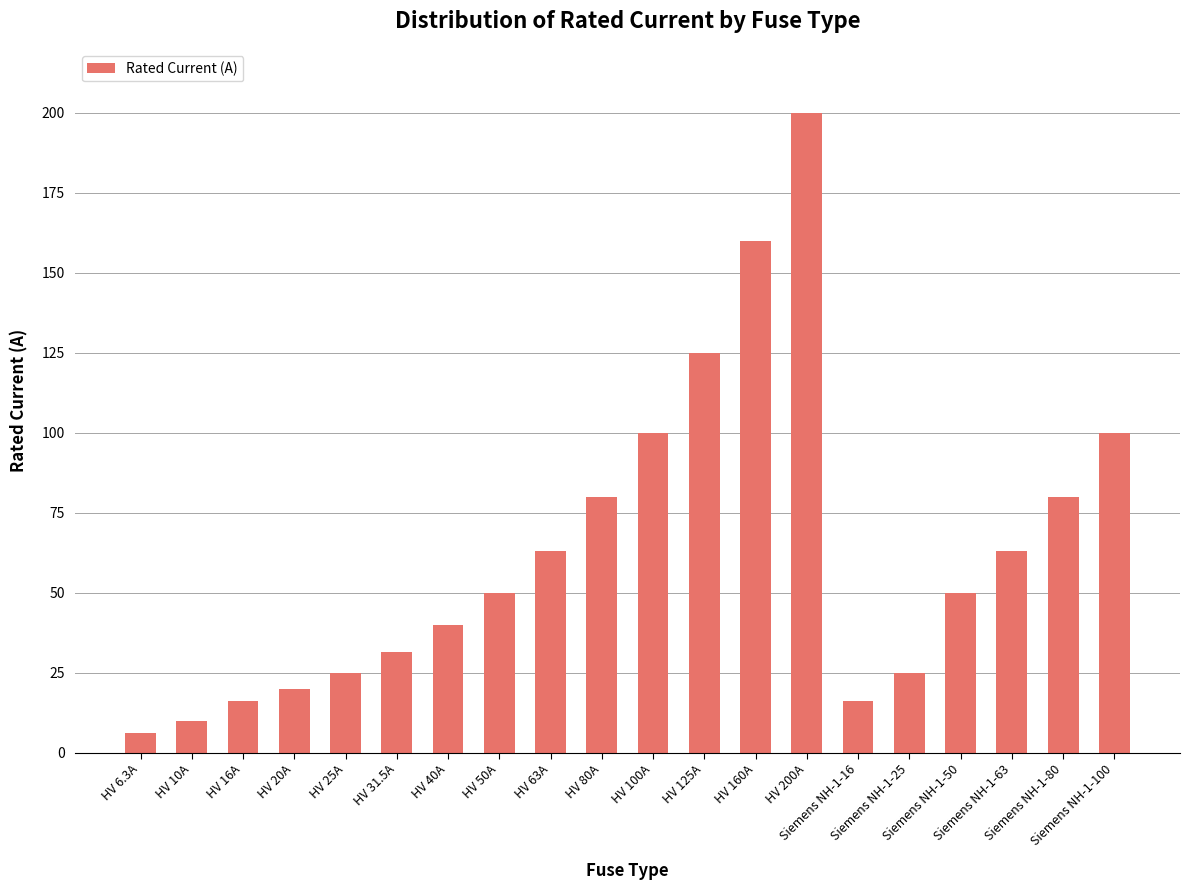

Reading left to right, list all the values displayed in this chart.

HV 6.3A=6.3	HV 10A=10.0	HV 16A=16.0	HV 20A=20.0	HV 25A=25.0	HV 31.5A=31.5	HV 40A=40.0	HV 50A=50.0	HV 63A=63.0	HV 80A=80.0	HV 100A=100.0	HV 125A=125.0	HV 160A=160.0	HV 200A=200.0	Siemens NH-1-16=16.0	Siemens NH-1-25=25.0	Siemens NH-1-50=50.0	Siemens NH-1-63=63.0	Siemens NH-1-80=80.0	Siemens NH-1-100=100.0